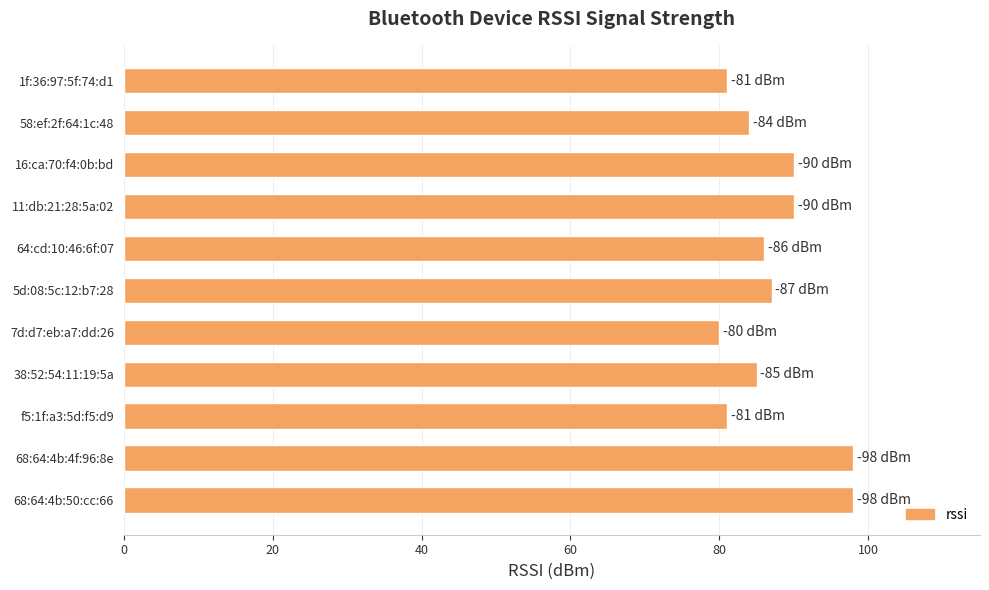

What is the greatest value displayed?

98